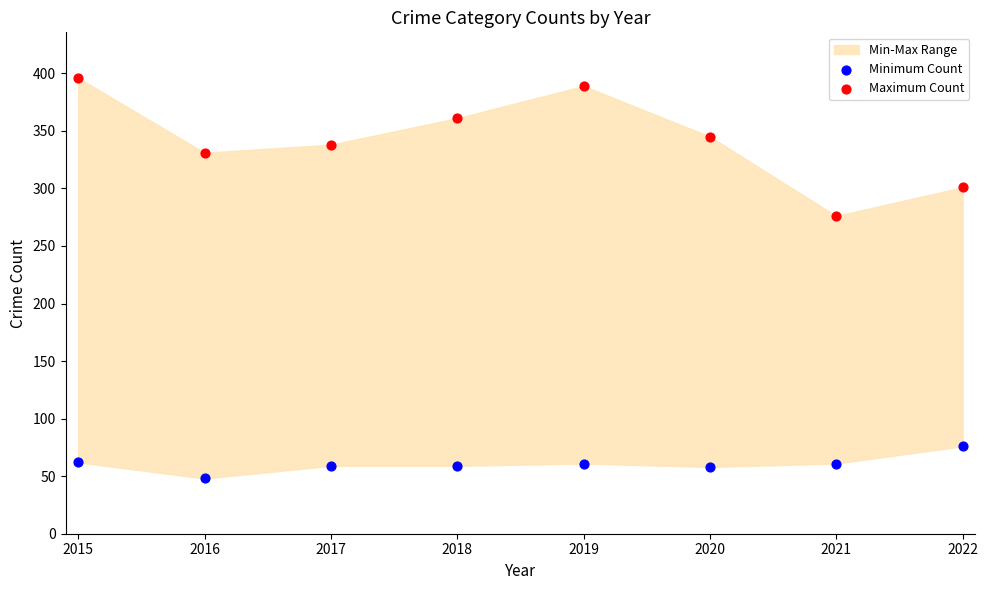

Across all data points, what is the range of Y values (max minus min)?

348